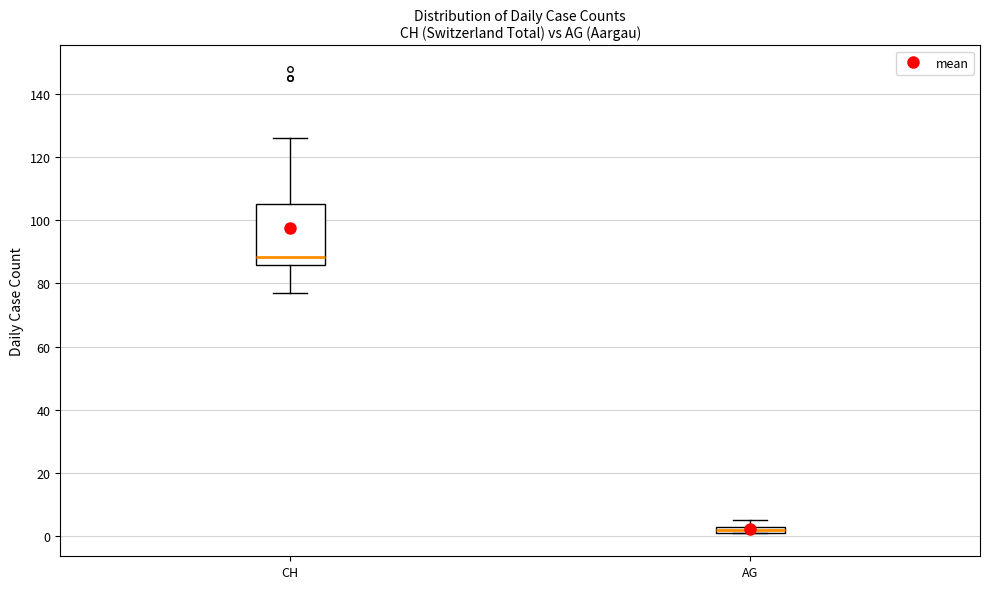

Which box's median line is the highest?

CH